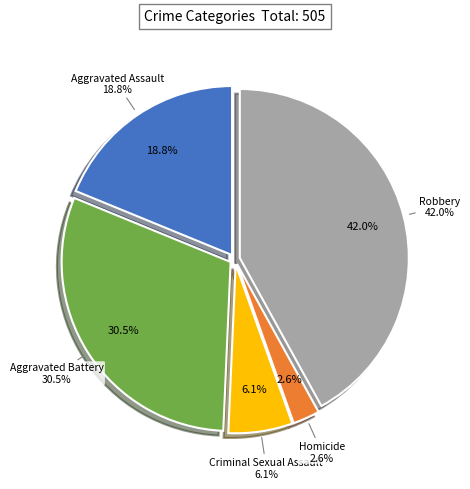

To the nearest percent, what is the difference between the Criminal Sexual Assault and Aggravated Assault slice percentages?

13%